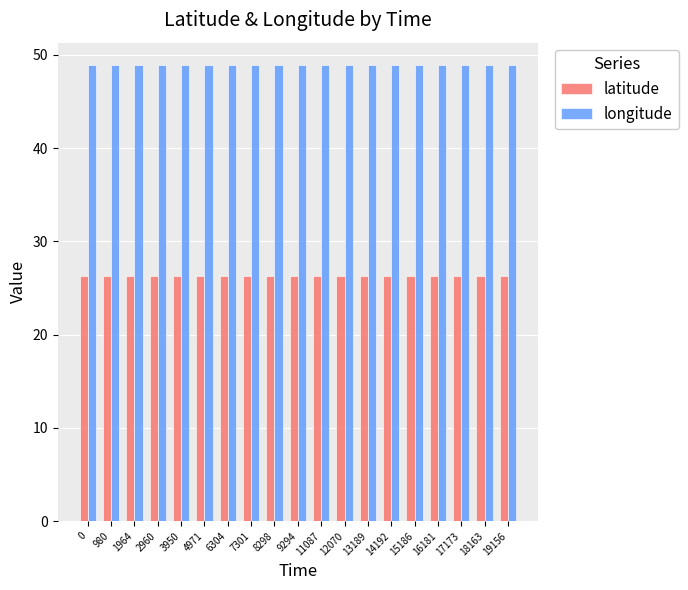

What are all the series names shown in the legend?

latitude, longitude